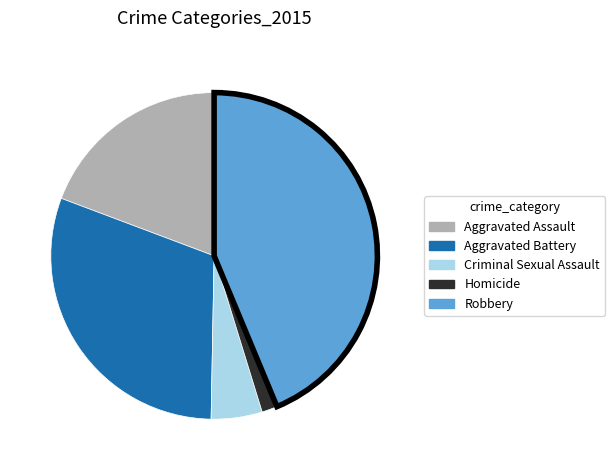

Which slice is the smallest?

Homicide